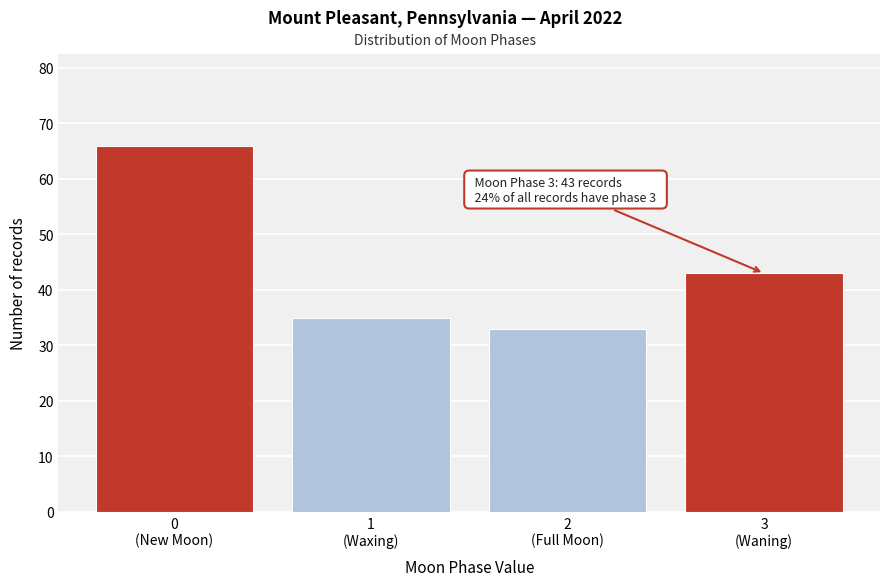

Reading left to right, extract all data points from this chart.

66	35	33	43